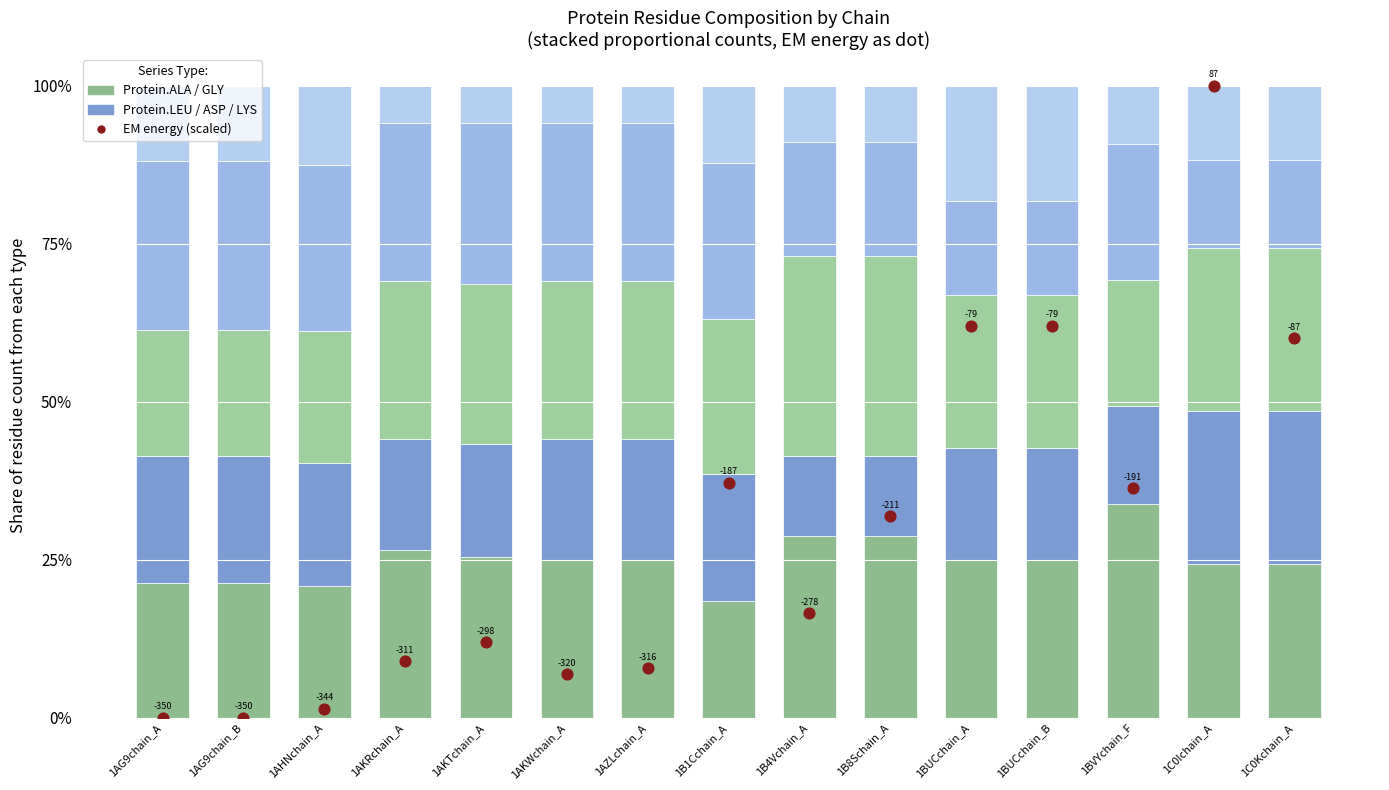

What is the total value across all series at 1AKWchain_A?

1.1